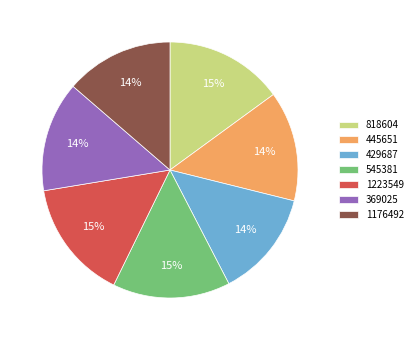

How many slices are in this pie chart?

7